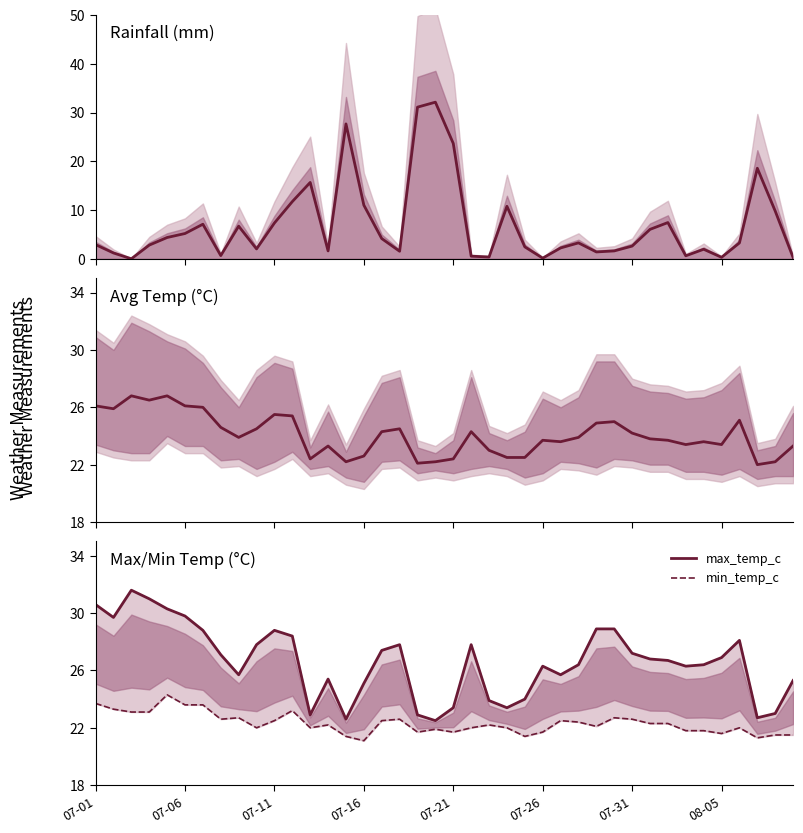

True or false: max_temp_c and avg_temp_c intersect in this chart.

False